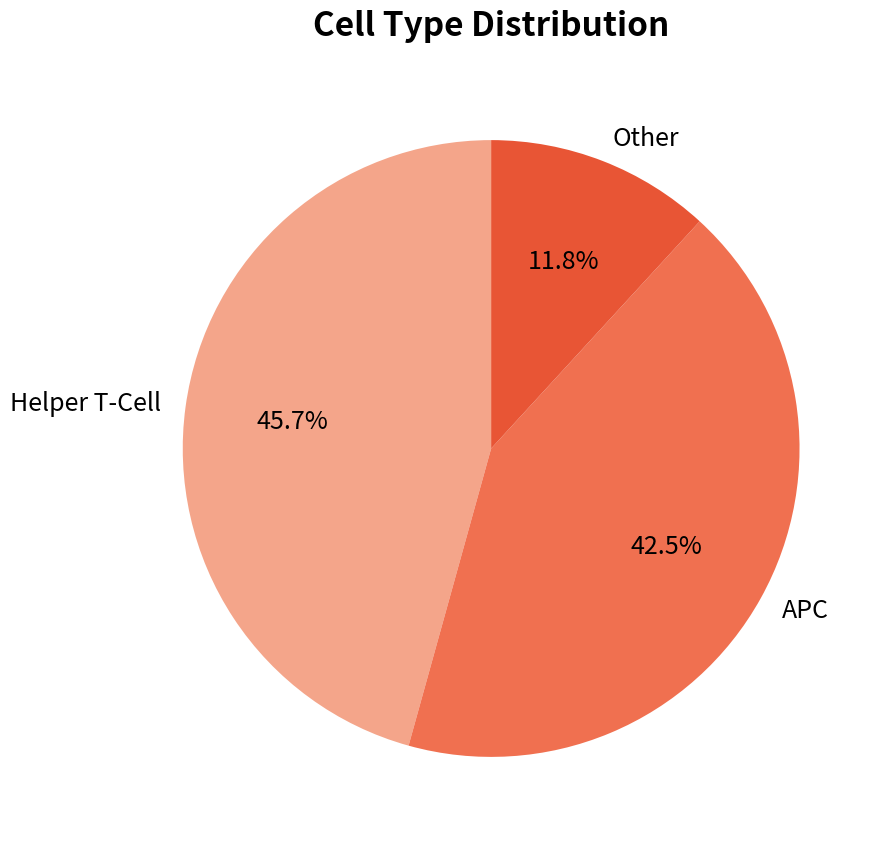

How many segments does this pie chart have?

3